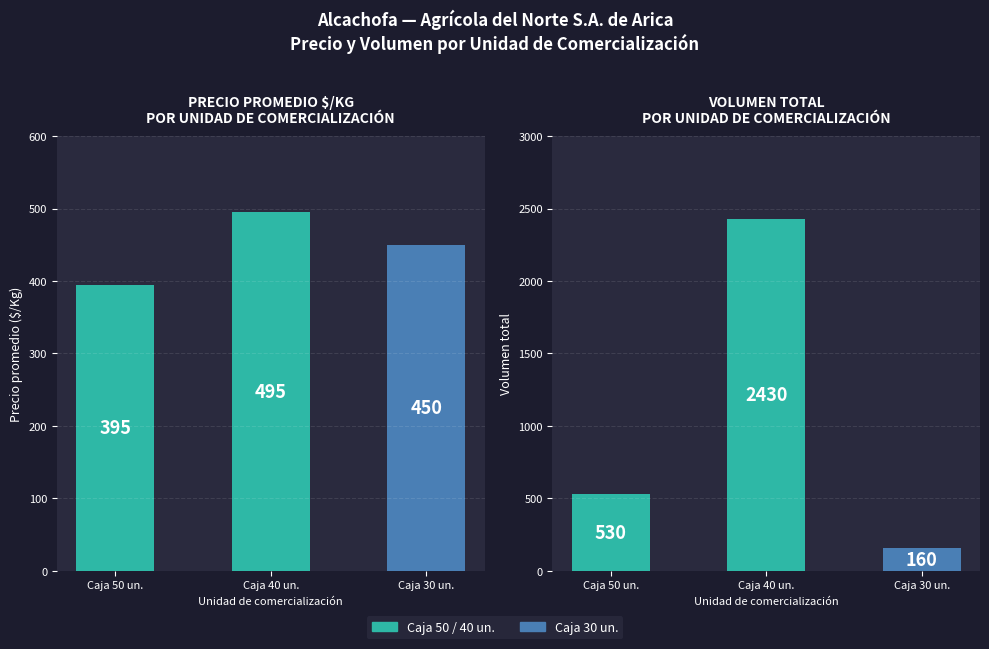

Between Caja 40 un. and Caja 50 un., which is larger?

Caja 40 un.